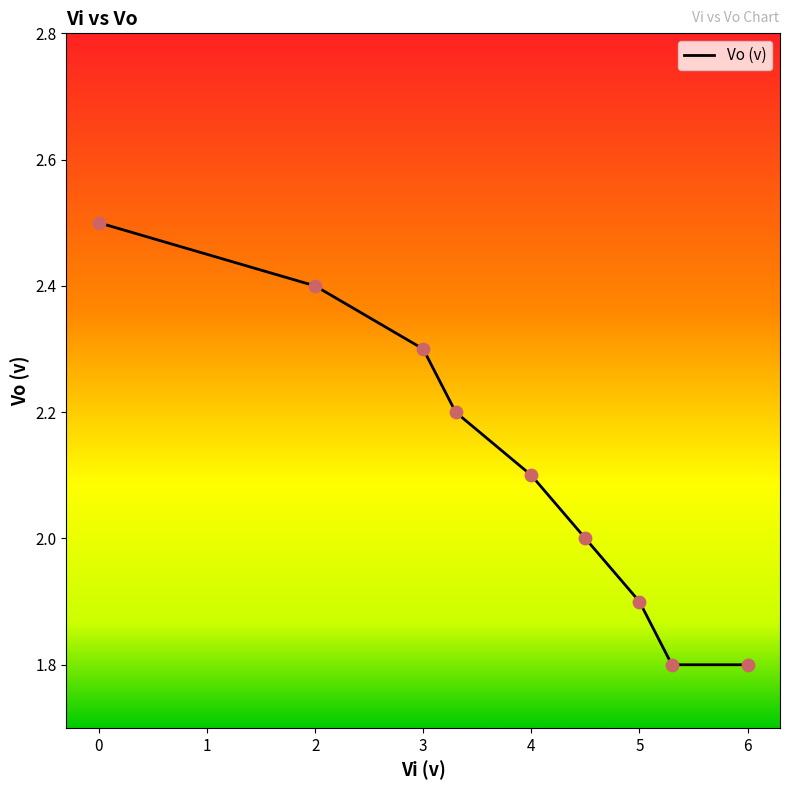

What is the greatest value displayed?

2.5